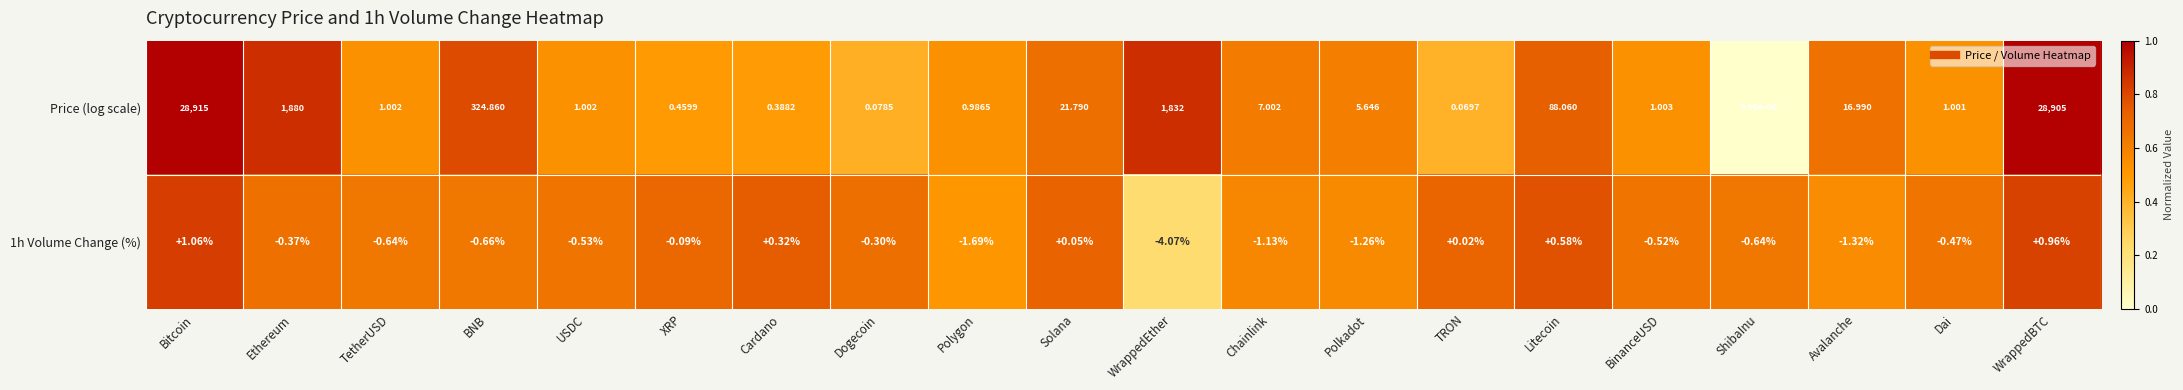

Which series has the largest total across all categories?

Price (log scale)